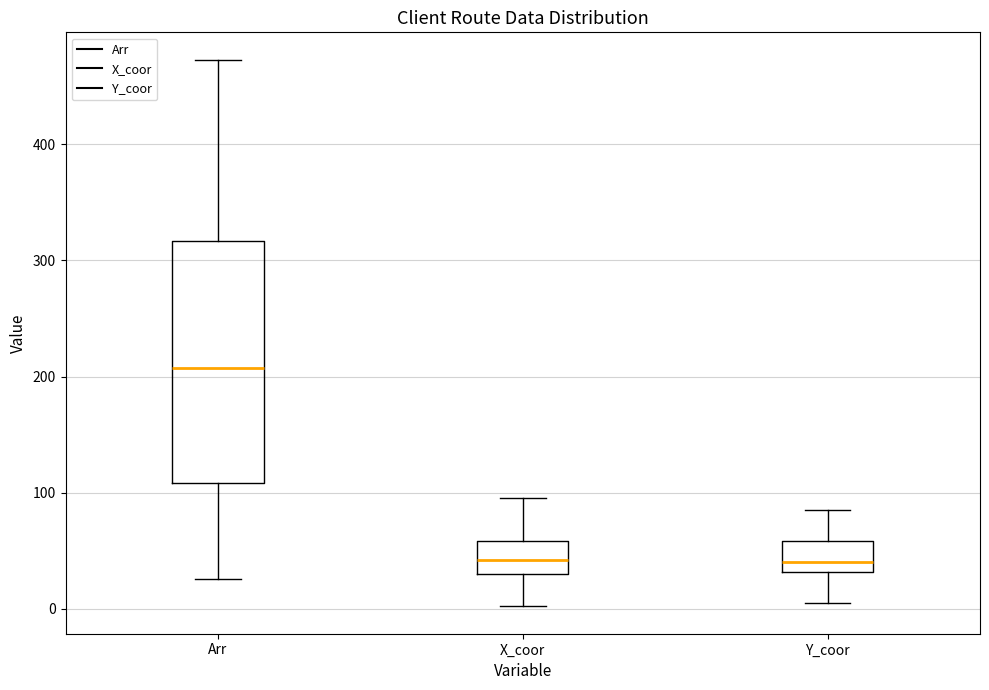

Comparing the boxes themselves (not the whiskers), which one is the tallest?

Arr